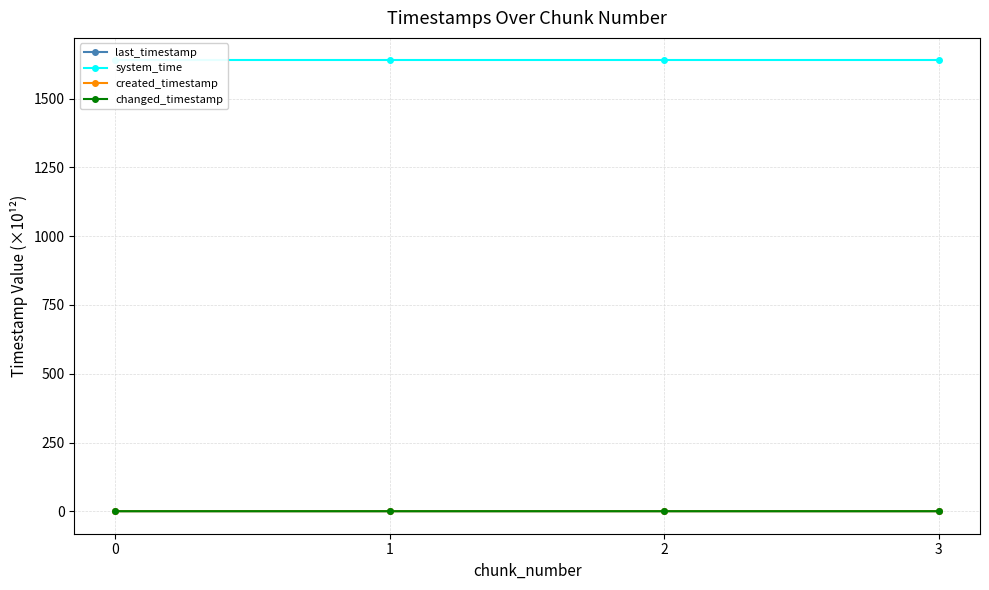

Reading left to right, what are all the values shown in this chart?

last_timestamp: 0=0.7	1=0.7	2=0.7	3=0.7
system_time: 0=1638.7	1=1638.7	2=1638.7	3=1638.7
created_timestamp: 0=0.7	1=0.7	2=0.7	3=0.7
changed_timestamp: 0=0.7	1=0.7	2=0.7	3=0.7